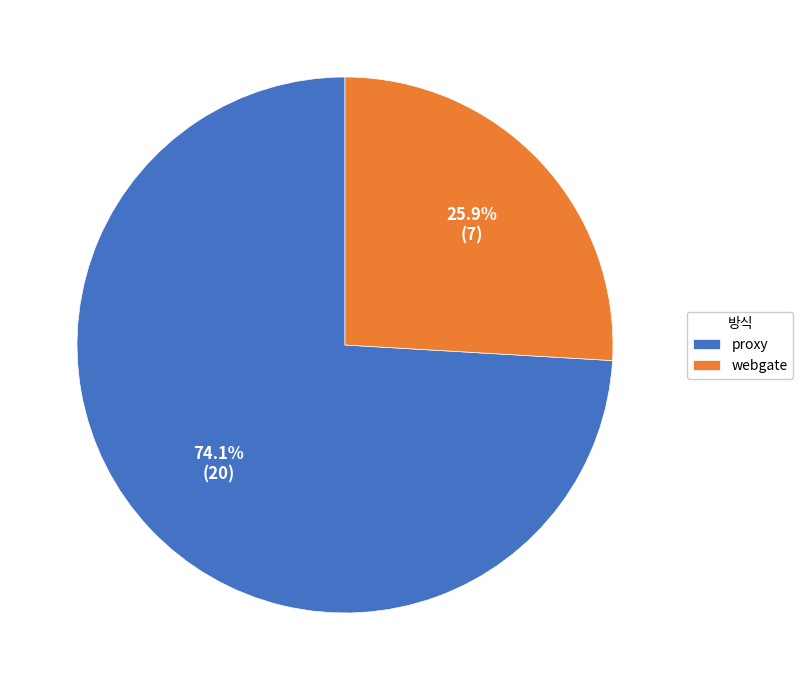

What is the majority slice?

proxy